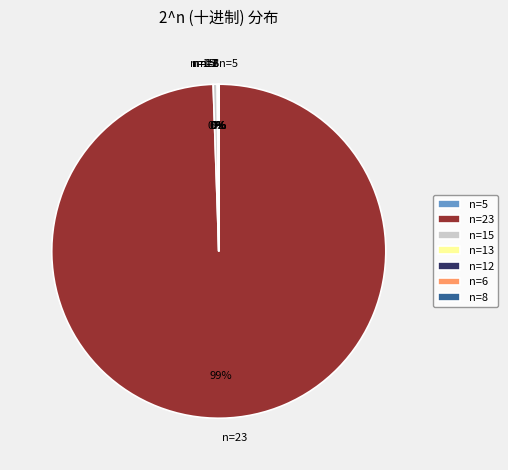

Between n=23 and n=15, which is larger?

n=23